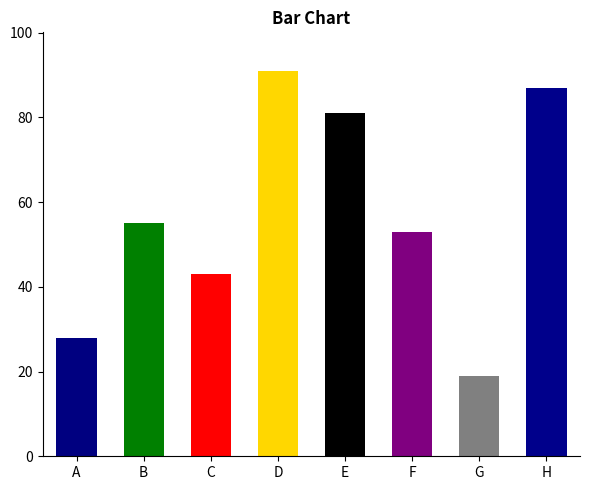

Reading left to right, transcribe all the data shown in this chart.

28	55	43	91	81	53	19	87